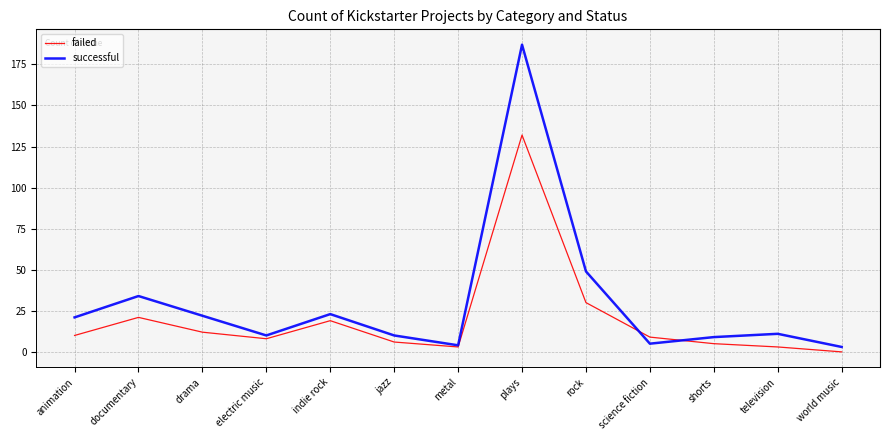

How many distinct data groups are displayed?

2